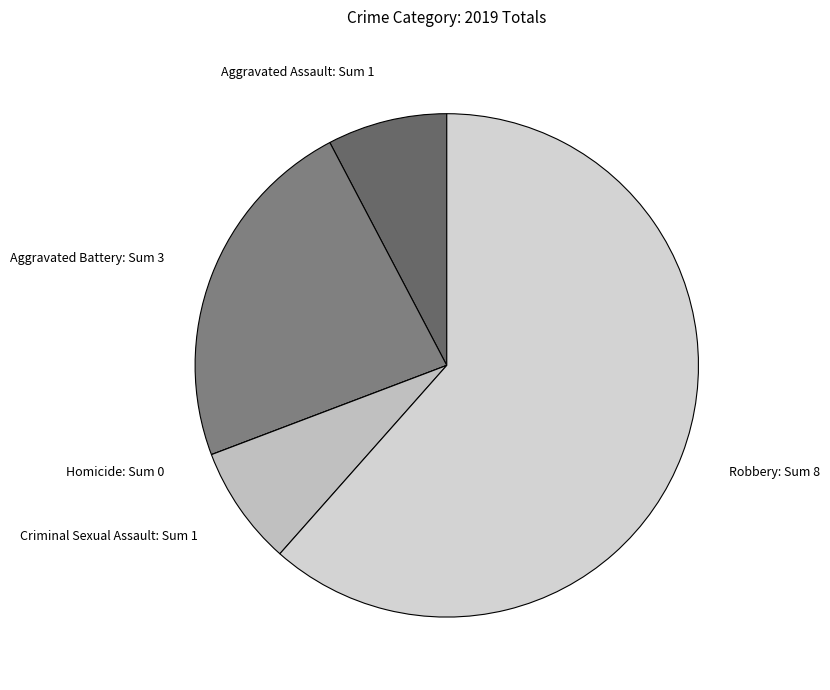

Is there a majority slice in this chart?

Yes